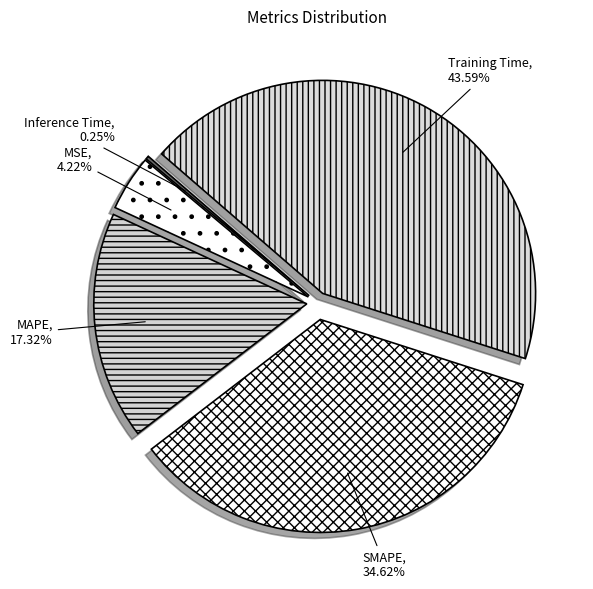

Does MSE account for over 50% of the chart?

No